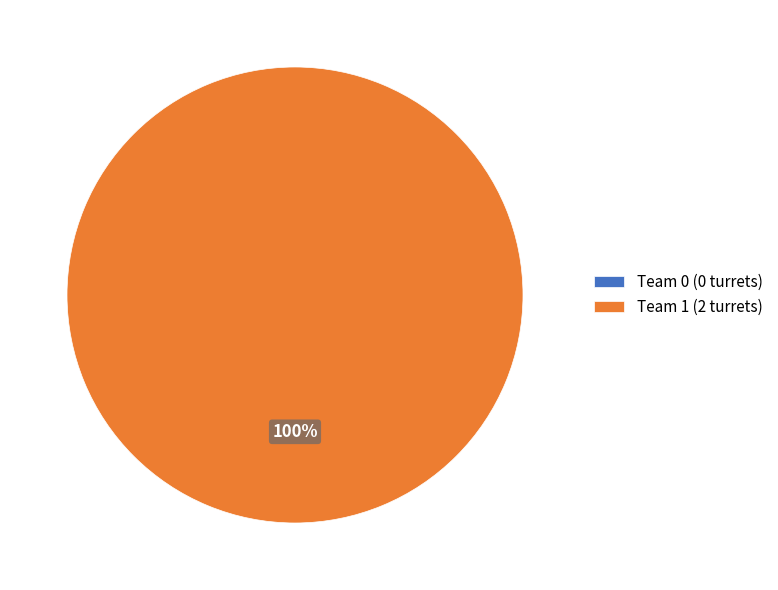

To the nearest percent, what is the combined percentage of Team 1 and Team 0?

100%